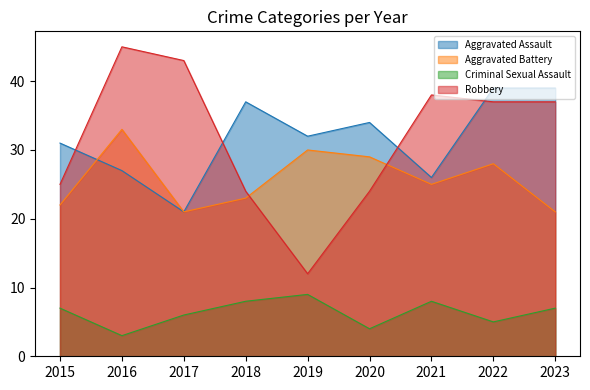

What is the difference between the maximum and minimum values in the Aggravated Assault series?

18